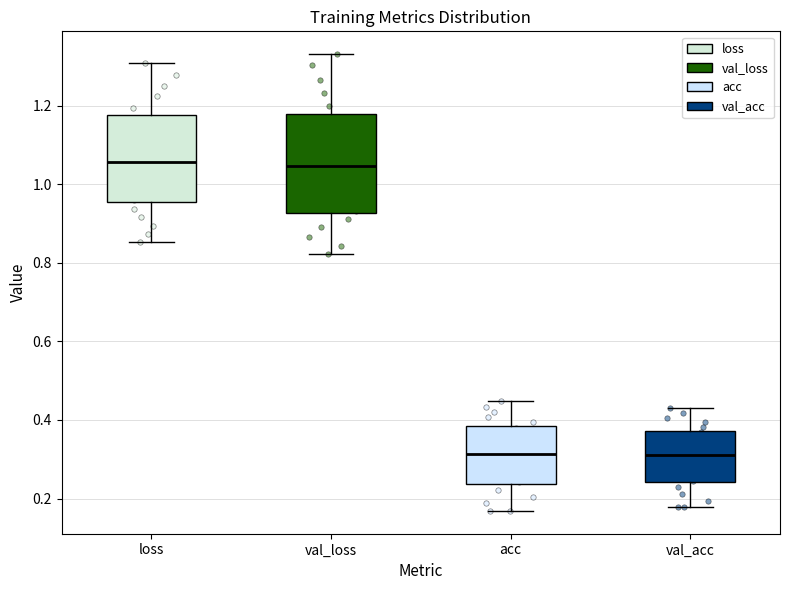

Where does the upper whisker of the box for val_loss end on the y-axis? The values are not printed on the chart, so give them approximately, as read against the axis.

1.34